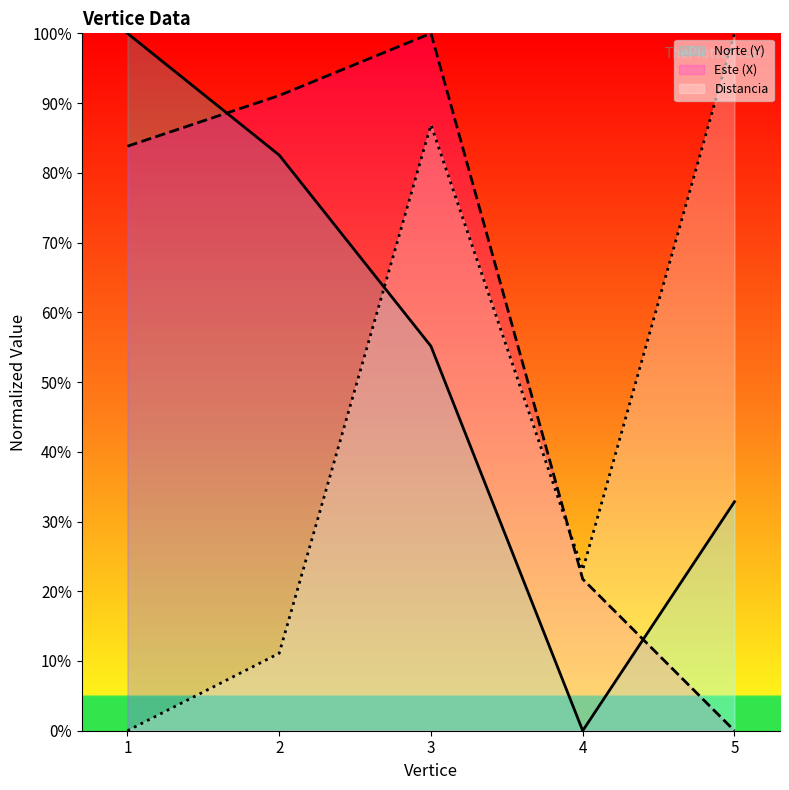

What are all the series names shown in the legend?

Norte (Y), Este (X), Distancia